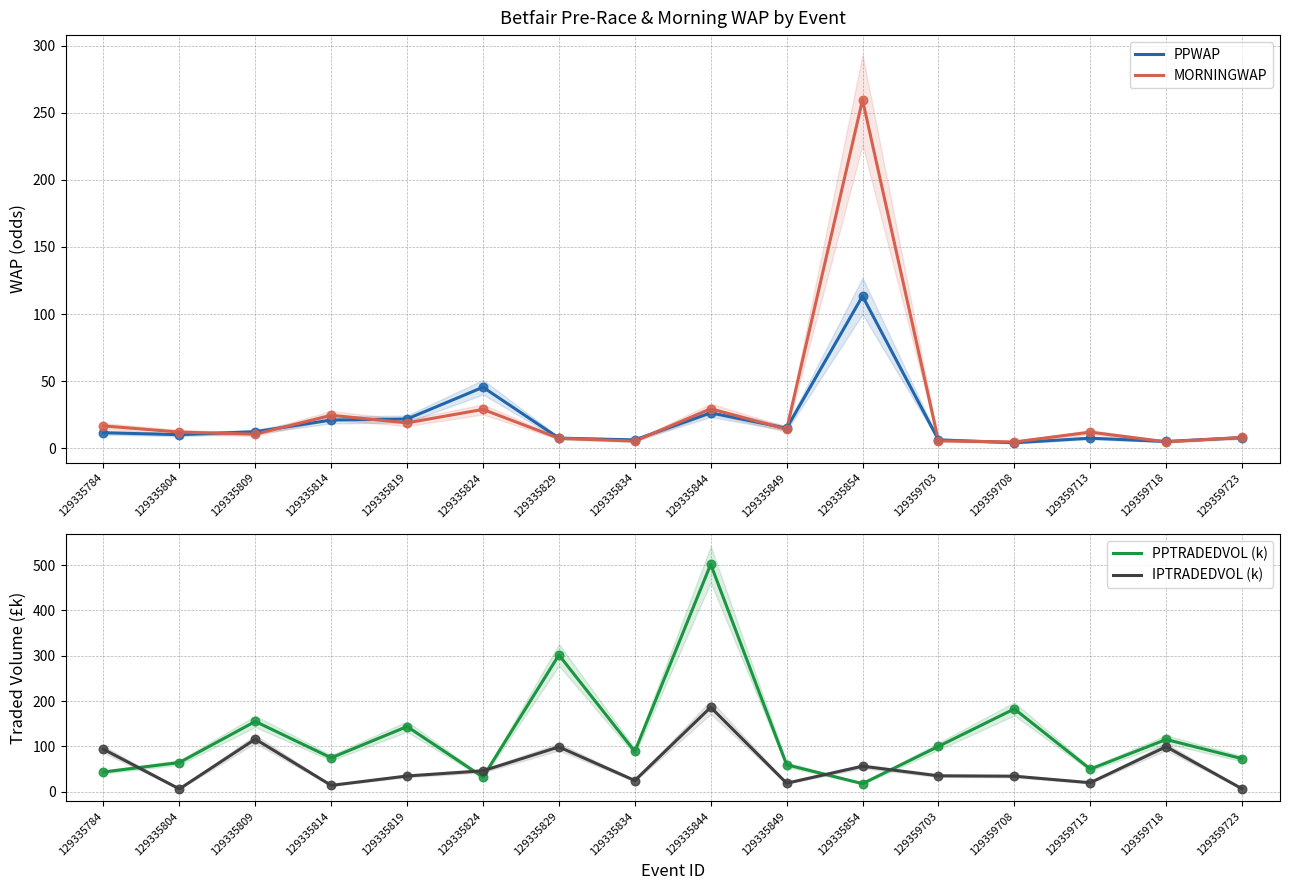

Which series has the largest total across all categories?

PPTRADEDVOL (k)